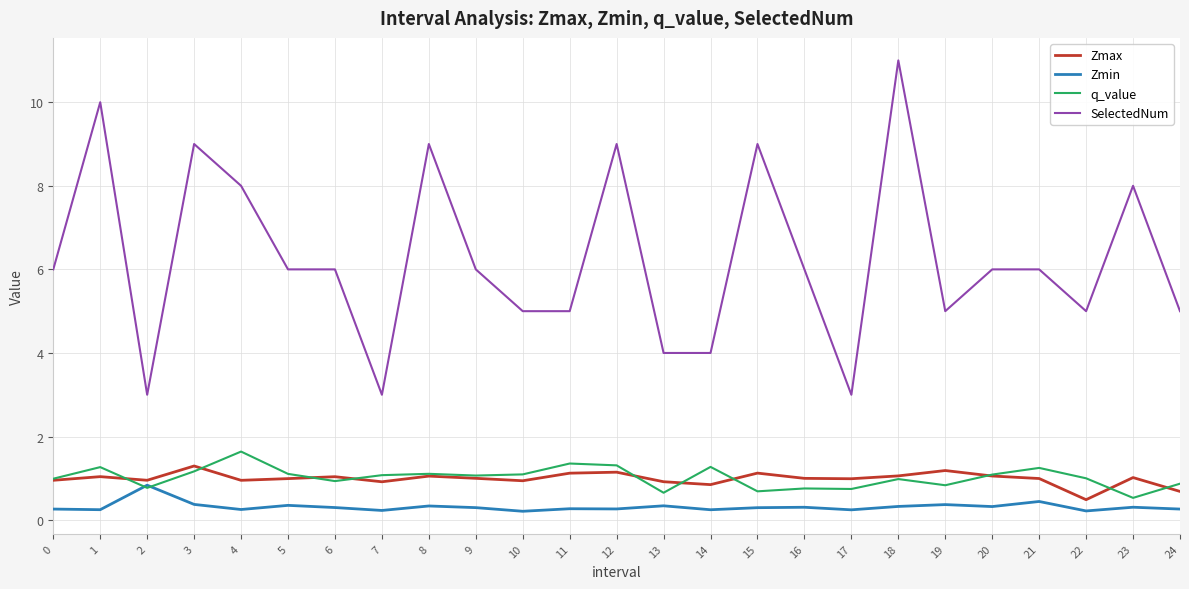

What is the total value across all series at 3?

11.8